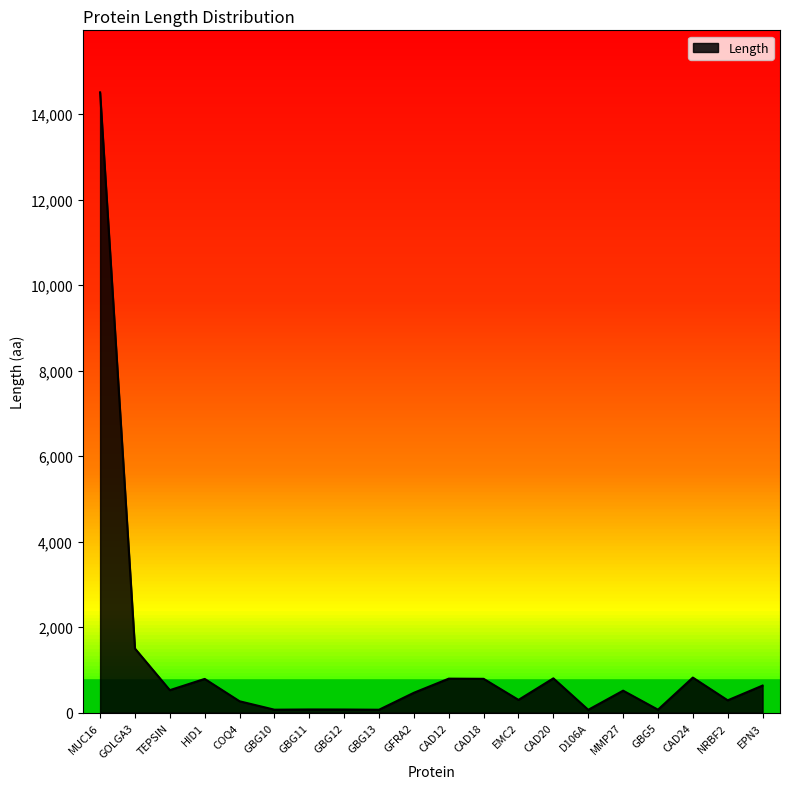

True or false: the data has more than 0 interior local peaks.

True